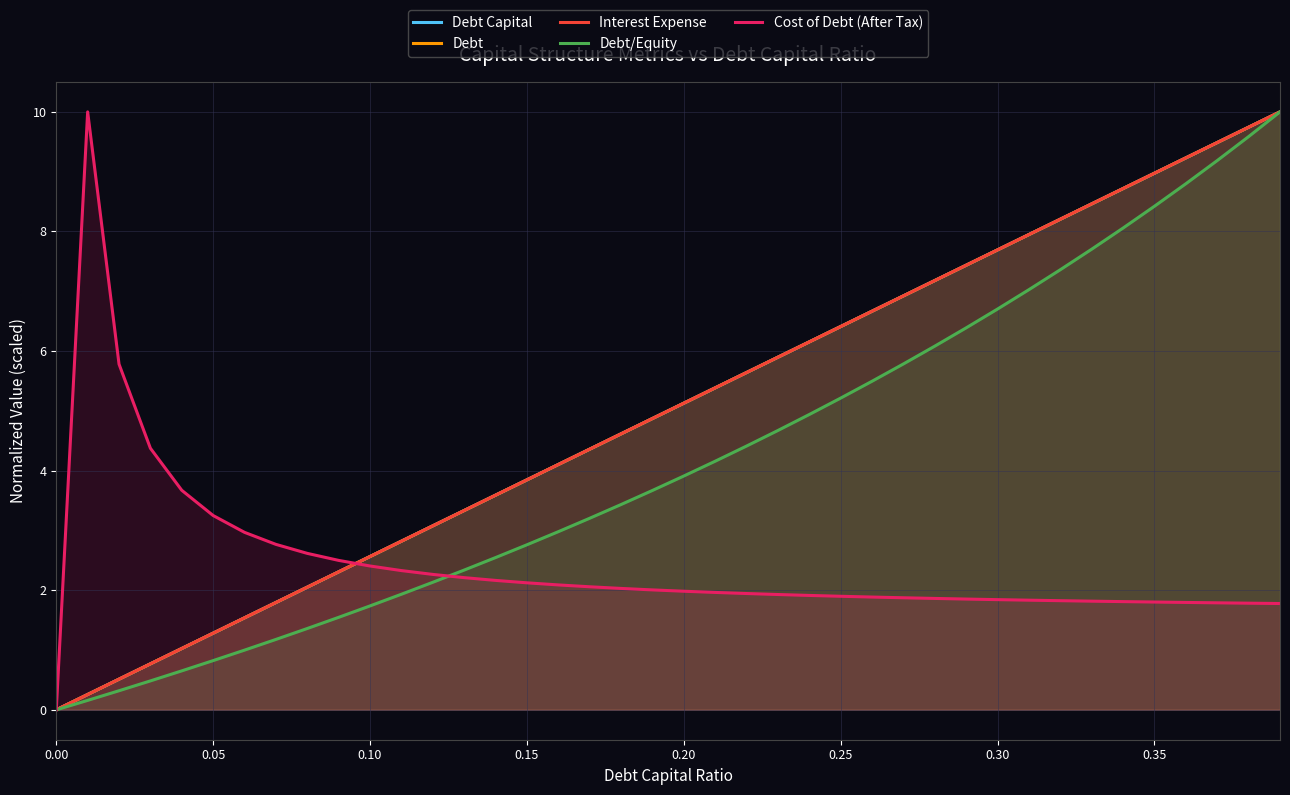

The value of Debt Capital at 13 is 1.4. True or false?

False